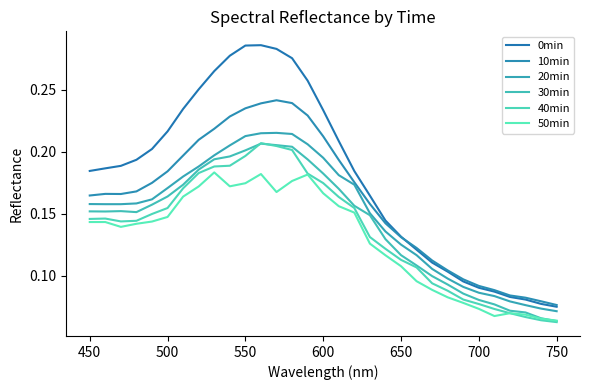

Which series has the largest total across all categories?

0min